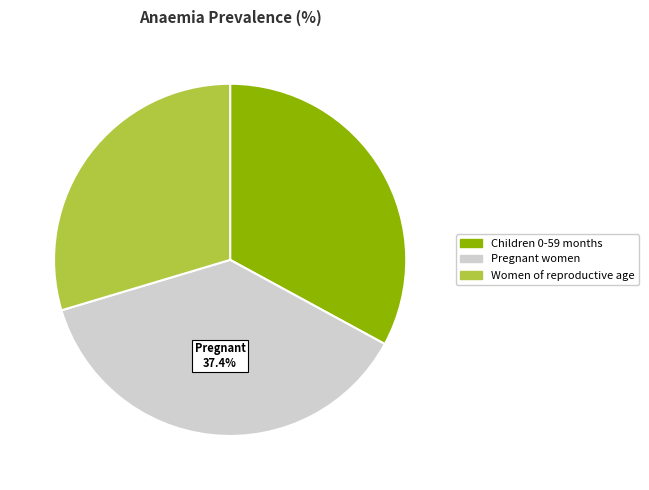

The Children 0-59 months slice represents 21% of the pie. True or false?

False